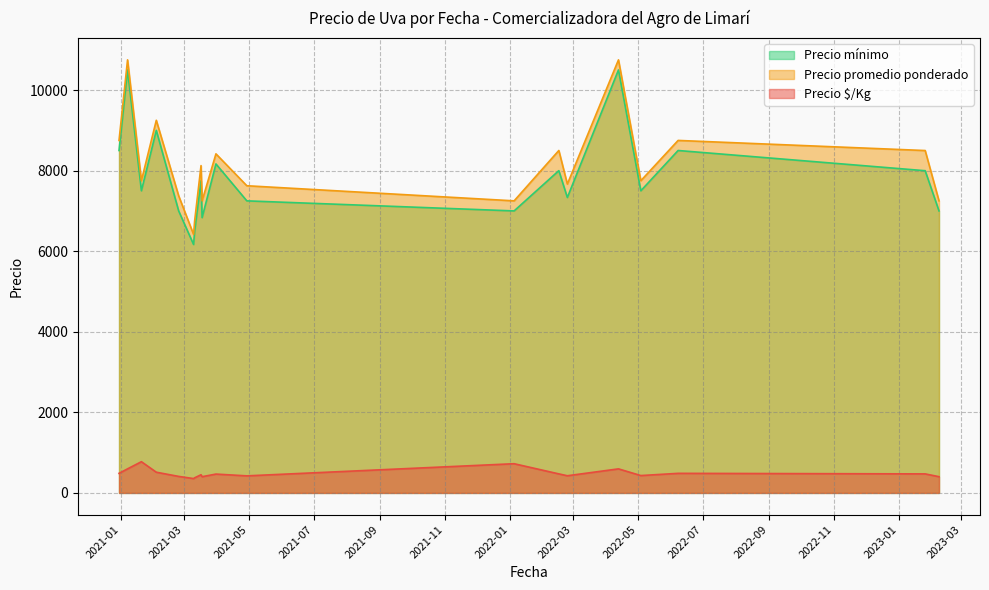

True or false: Precio promedio ponderado and Precio mínimo intersect in this chart.

False